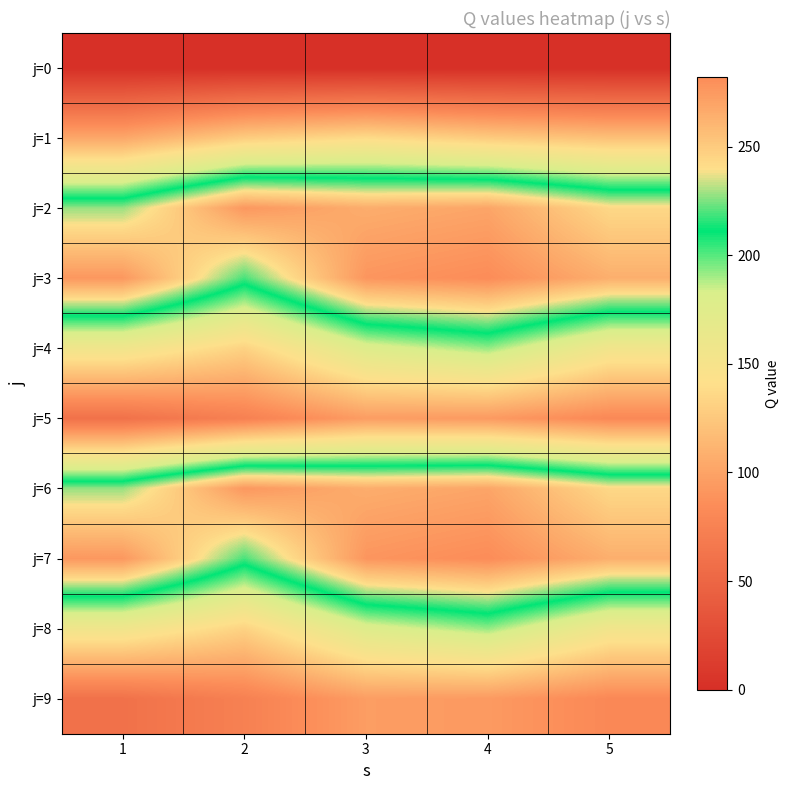

What is the spread (max minus min) of values at 5?

264